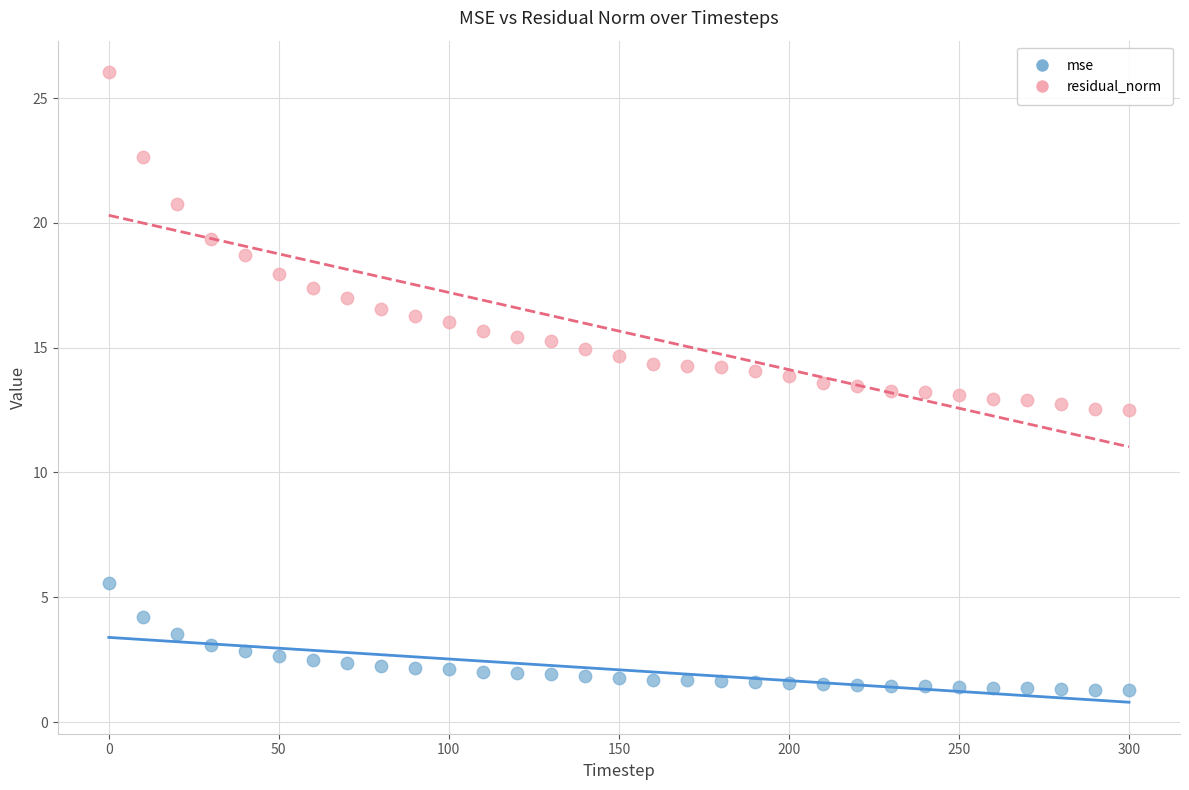

Which series has the widest spread of Y values?

residual_norm